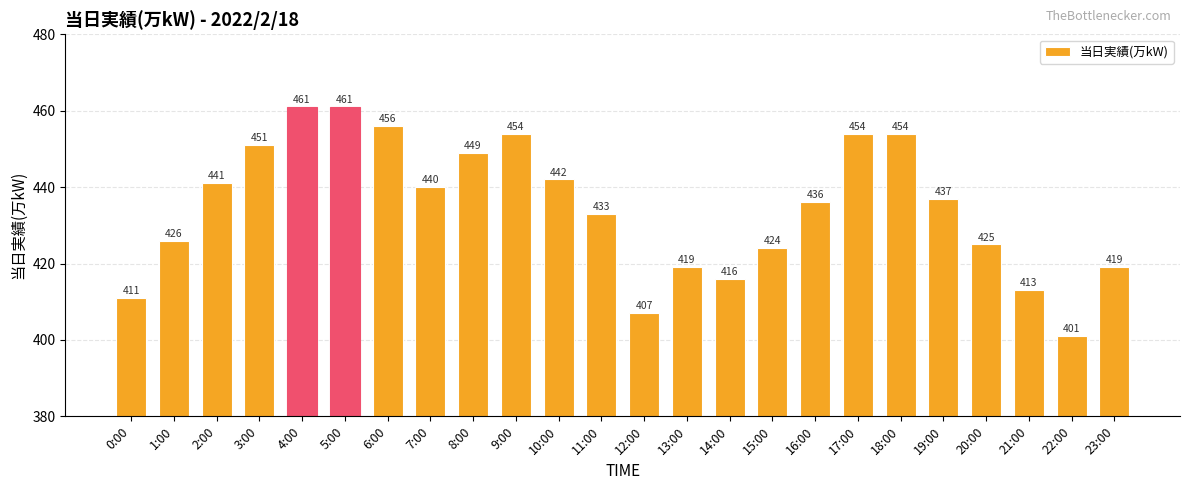

What is the sum of all values?

10430